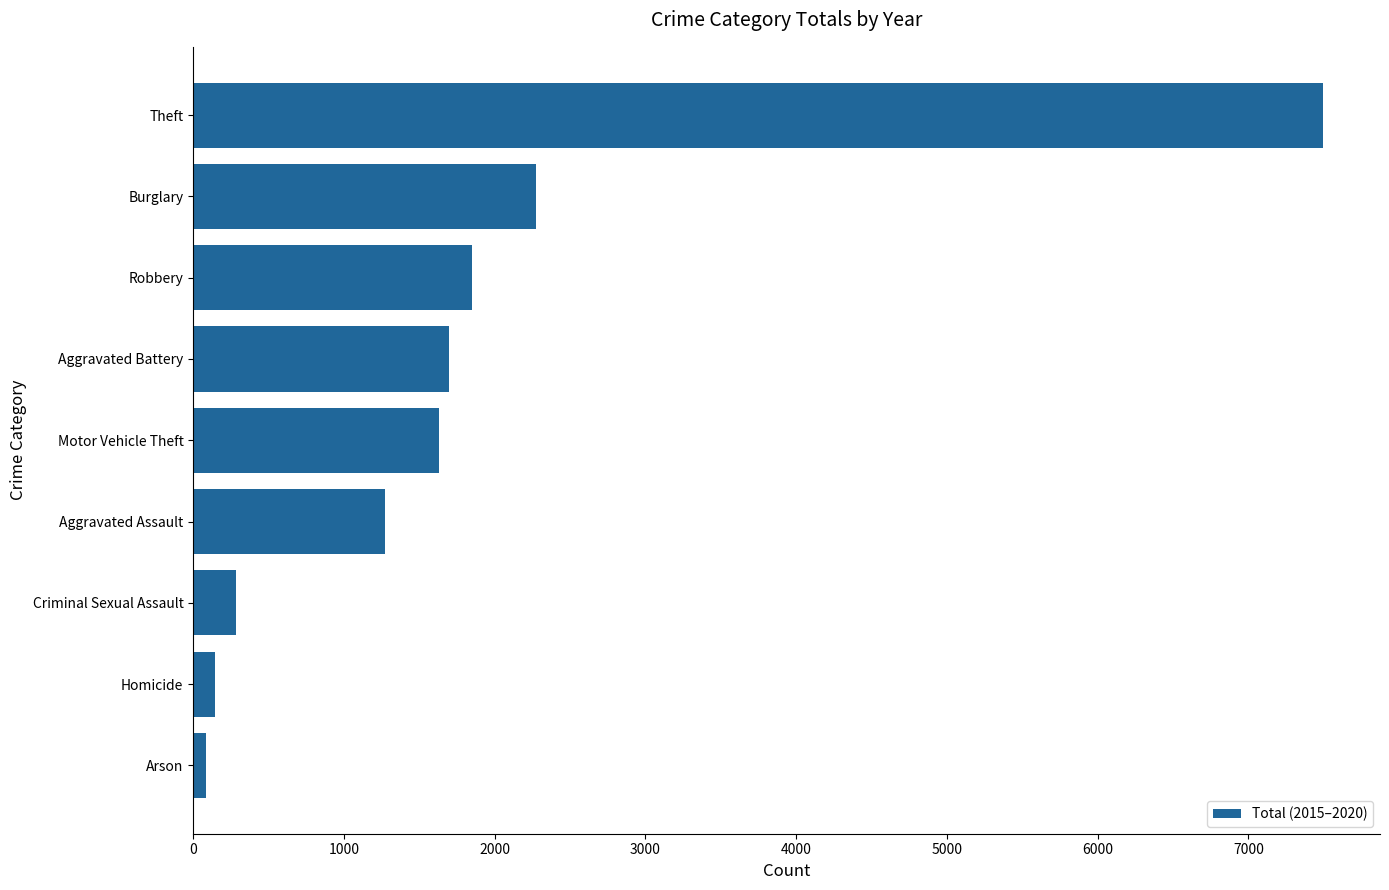

Reading bottom to top, extract all data points from this chart.

84	146	281	1272	1630	1697	1848	2273	7498